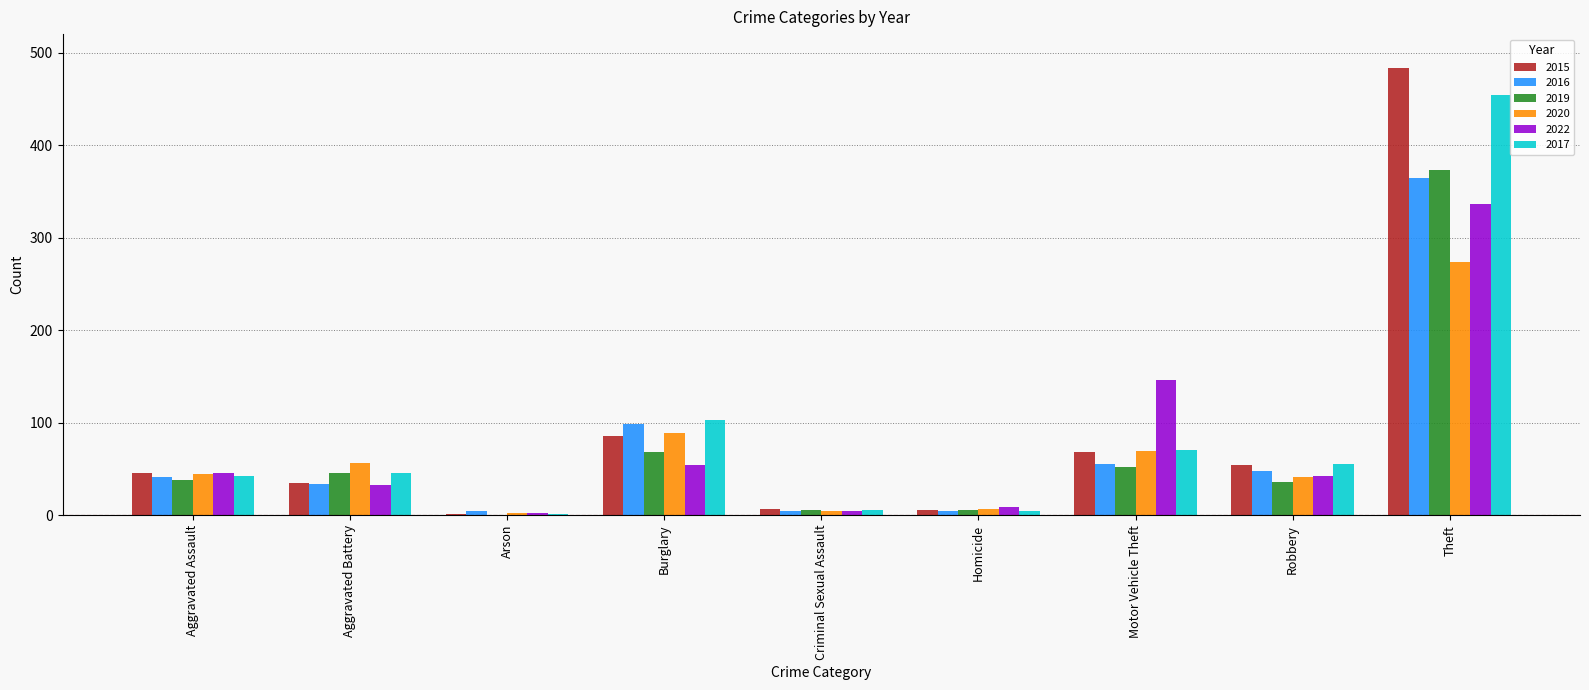

How many categories are shown in the chart?

9